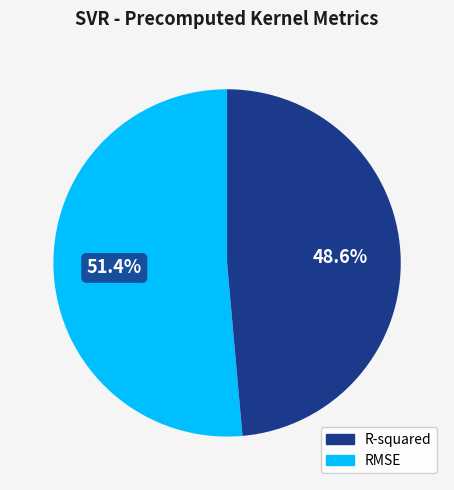

What is the smallest slice in the pie chart?

RMSE